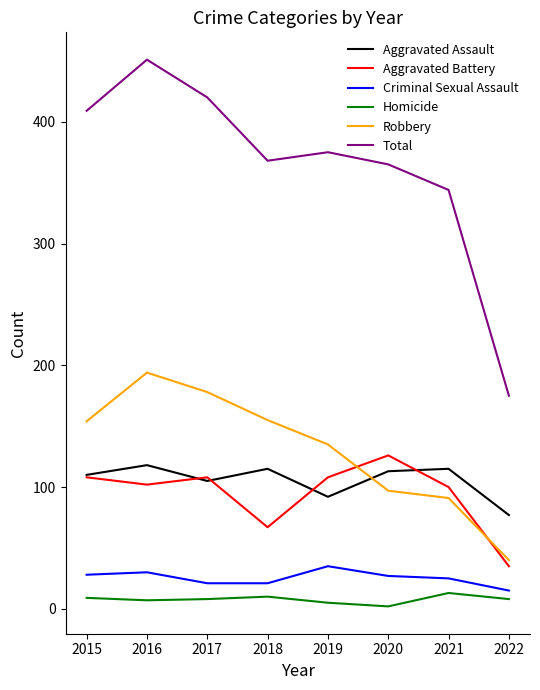

What is the minimum value shown in the chart?

2